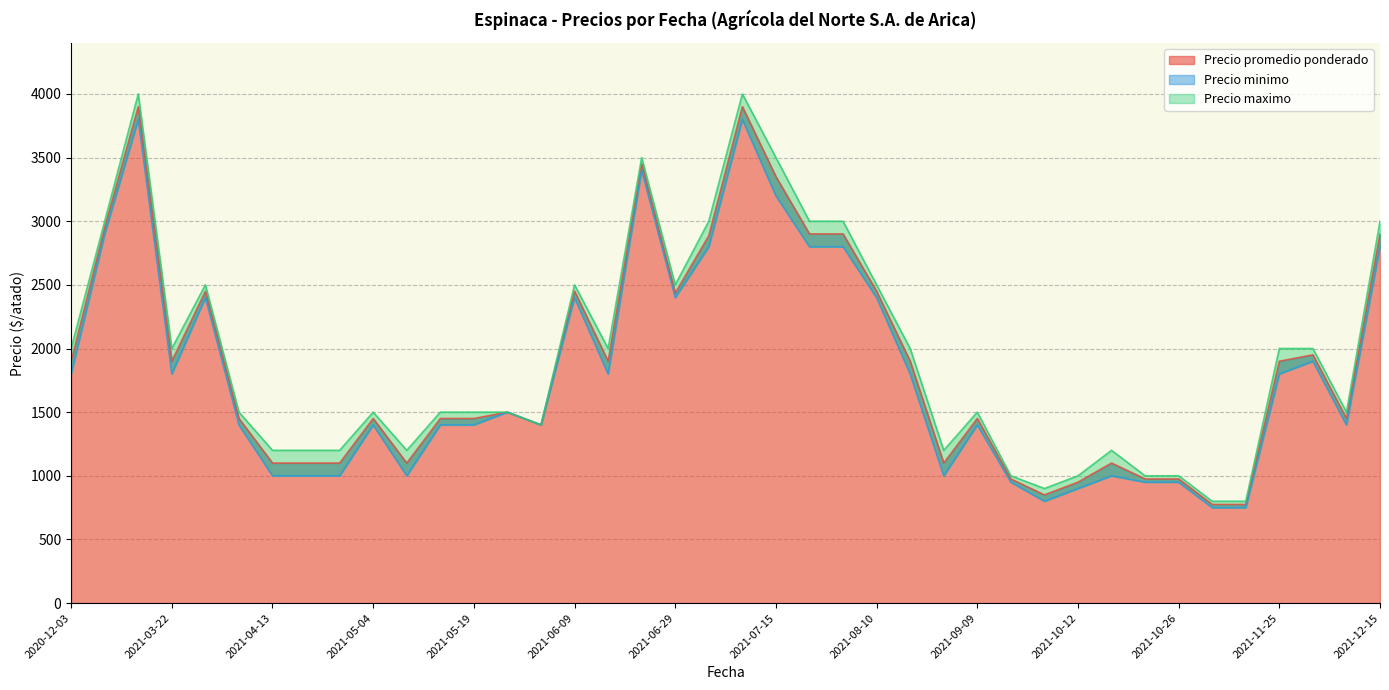

What is the approximate value of Precio minimo at 2021-09-21, to the nearest 50?

950